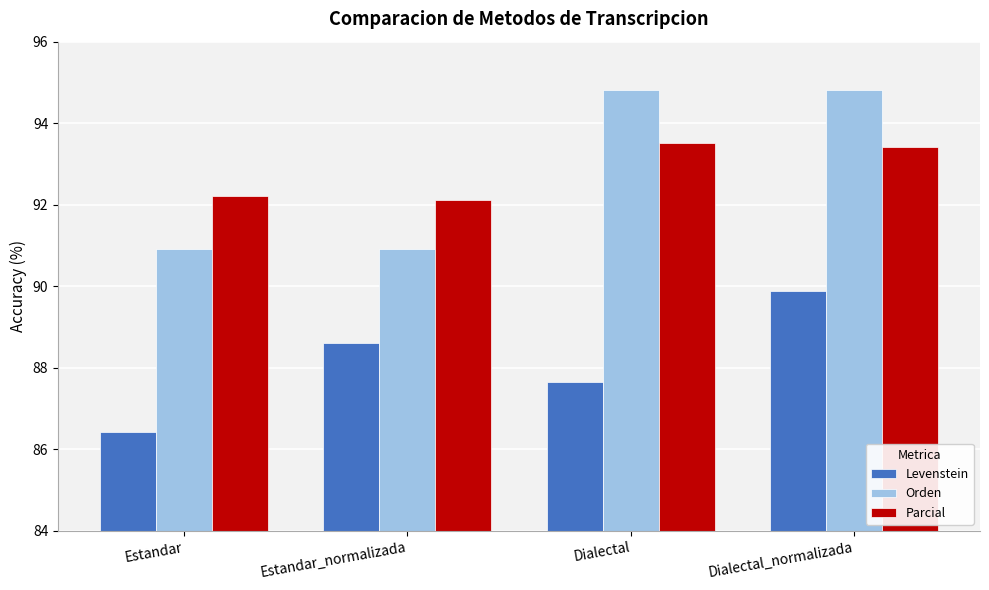

What is the total value across all series at Estandar?

269.5